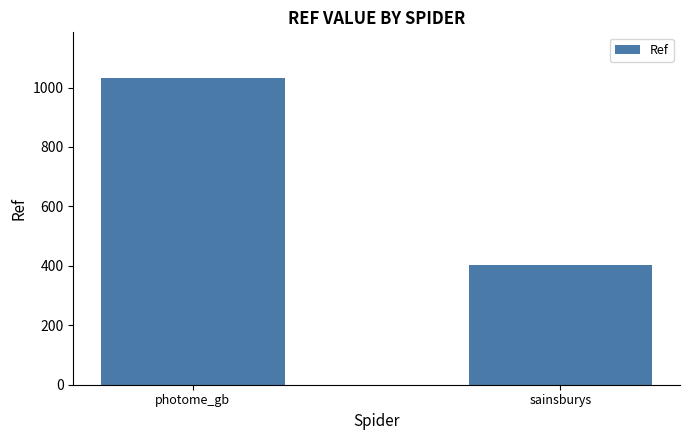

What is the difference between the maximum and minimum values?

627